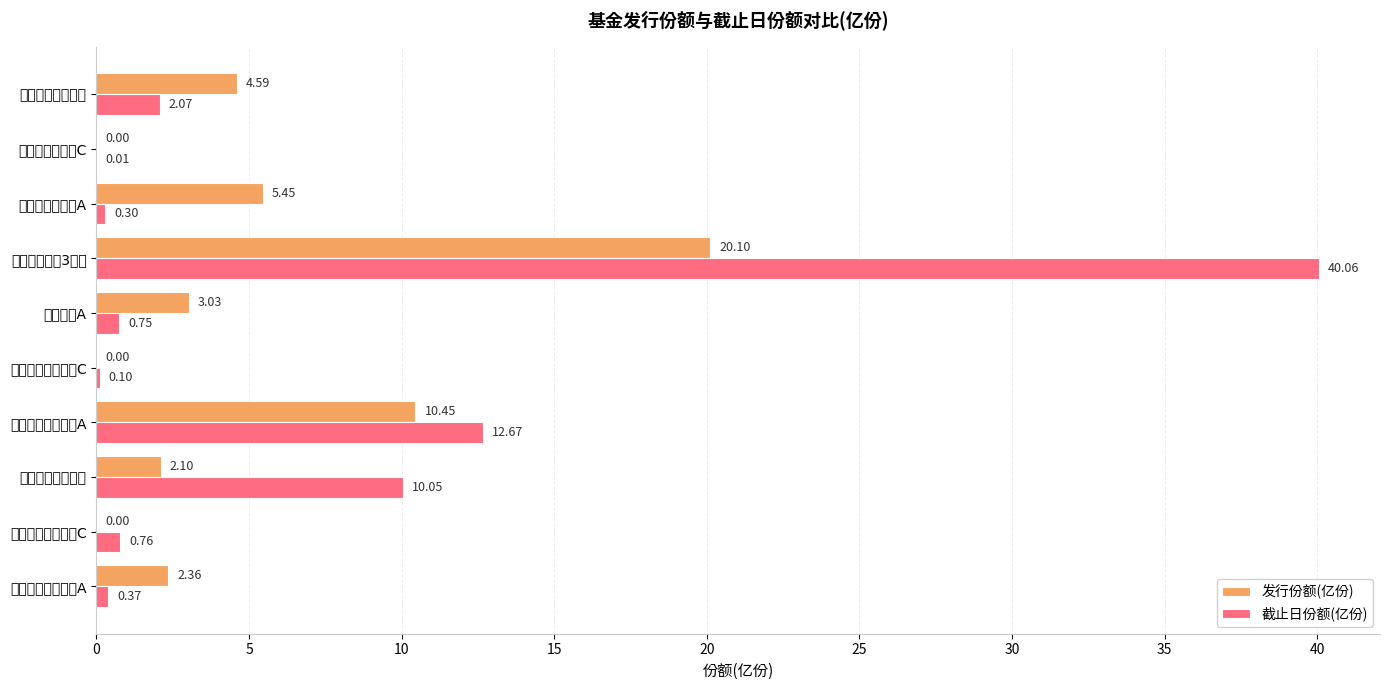

At which category is the sum across all series the highest?

民生加银睿通3个月